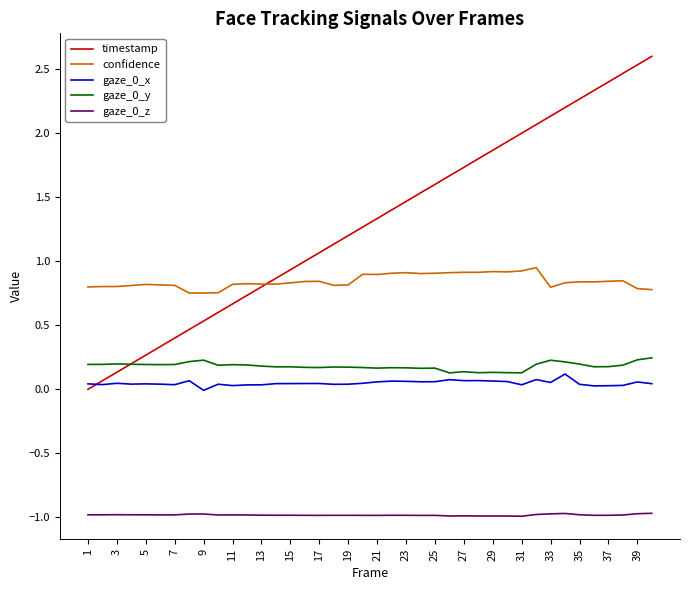

What is the sum of all gaze_0_x values?

1.9